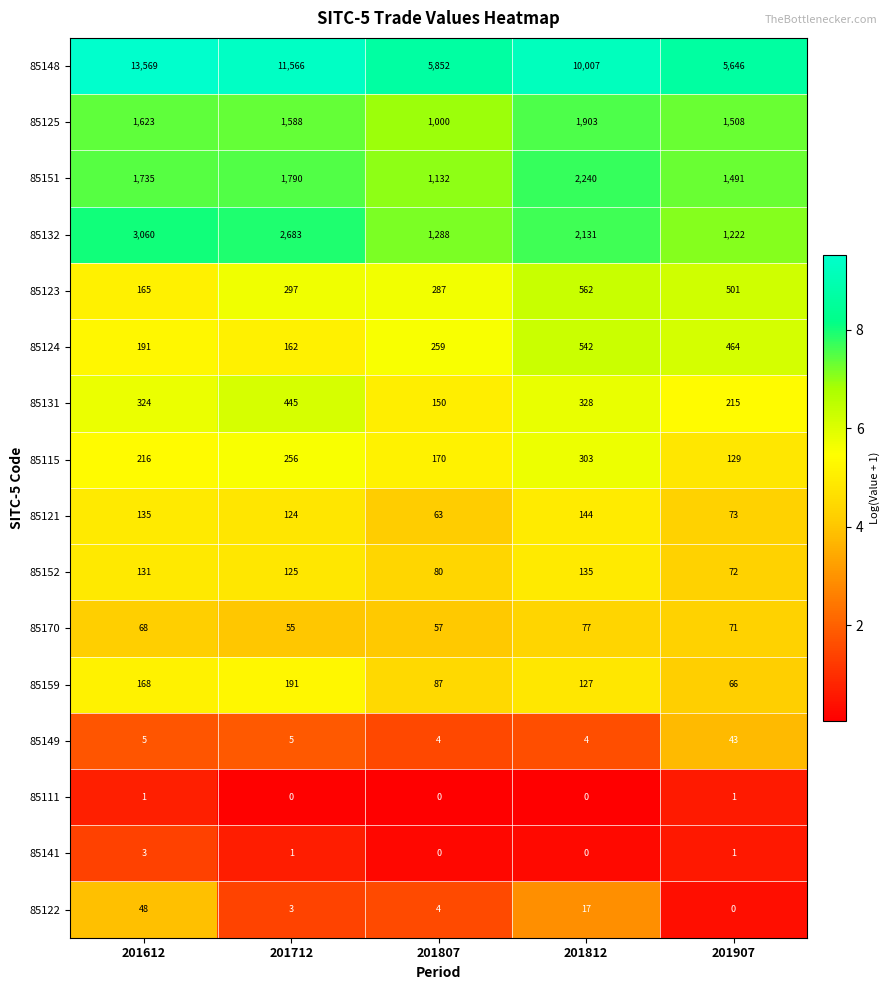

Which series changed the most between 201807 and 201907?

85125